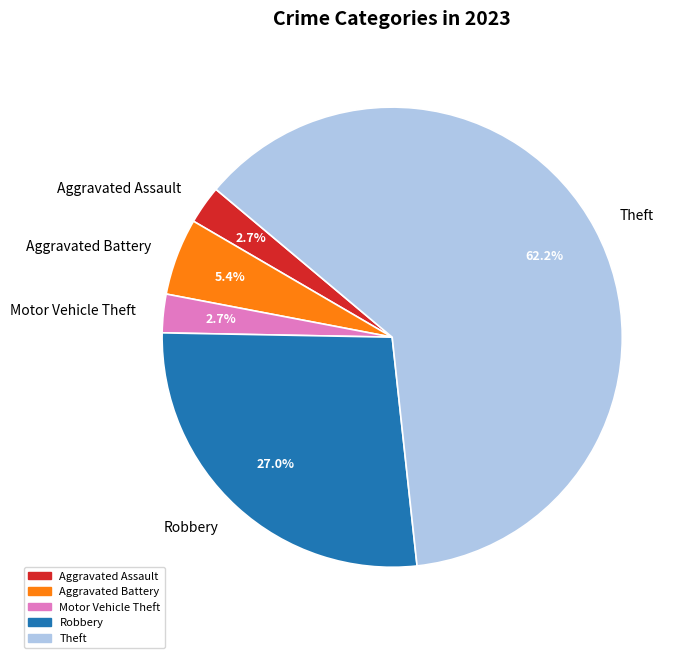

To the nearest percent, what percentage of the pie is Theft?

62%